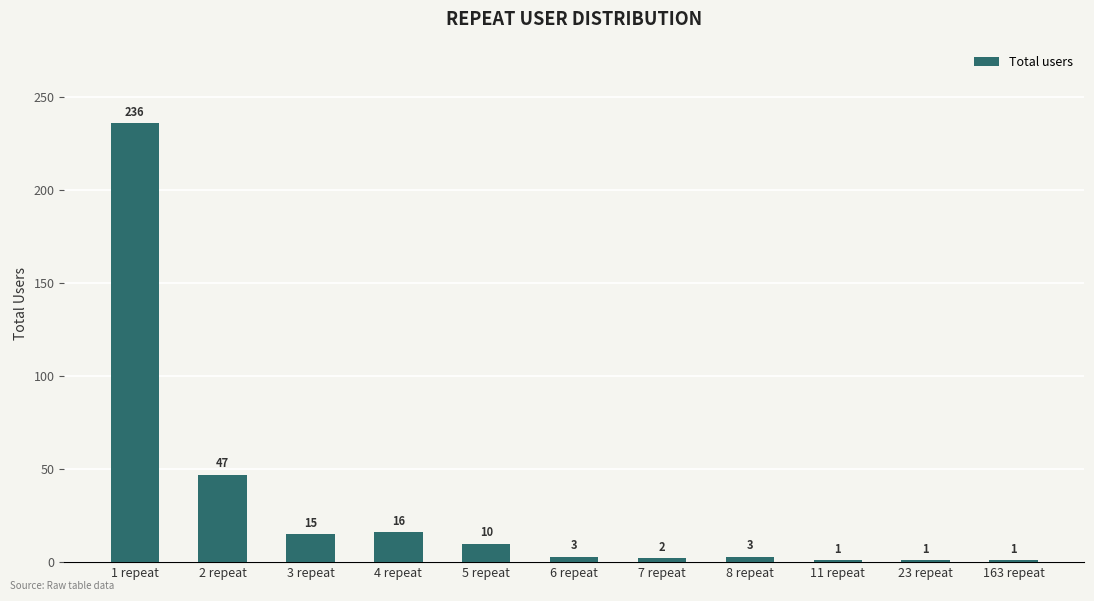

What is the change in value from 2 repeat to 4 repeat?

-31